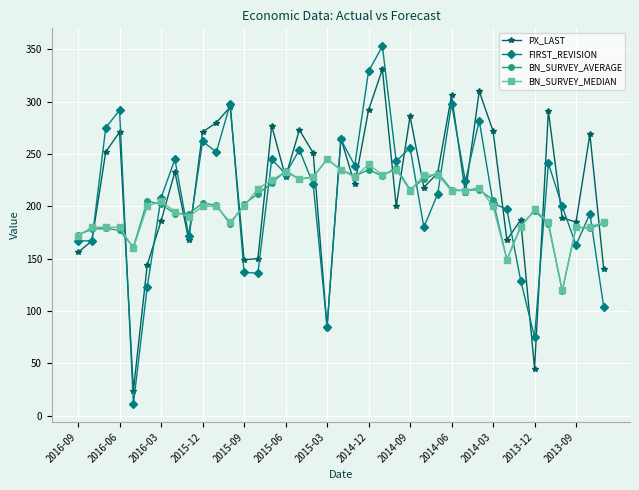

What is the sum of all BN_SURVEY_AVERAGE values?

7880